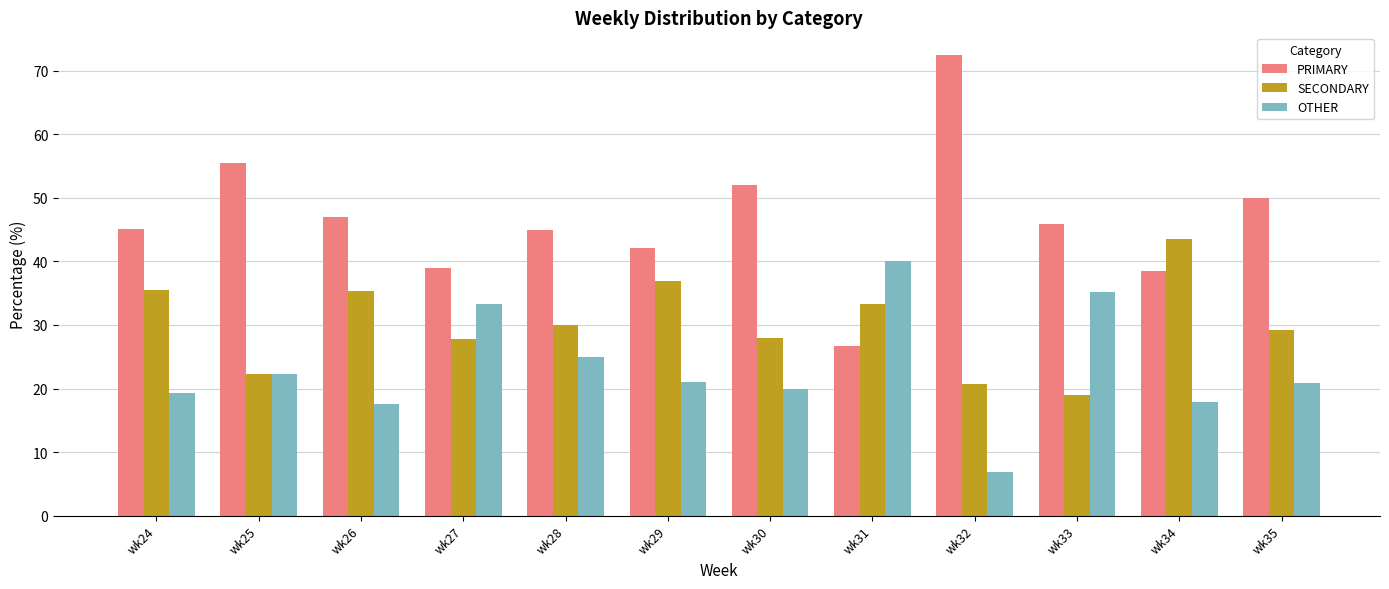

At how many categories does at least one series exceed 58?

1